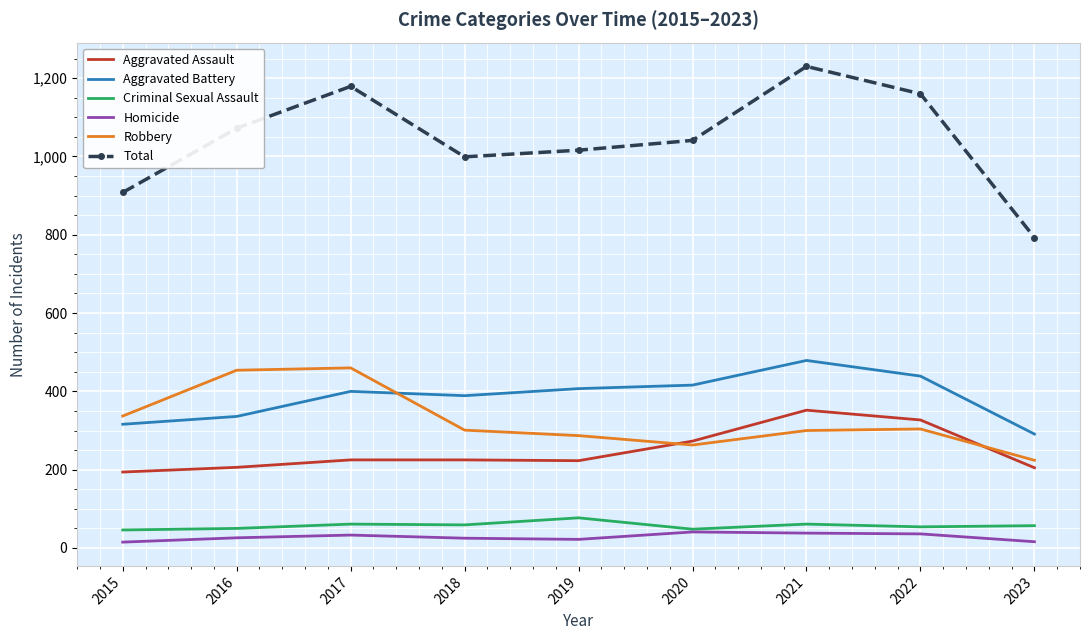

True or false: Total has a value of 999 at 2018.

True